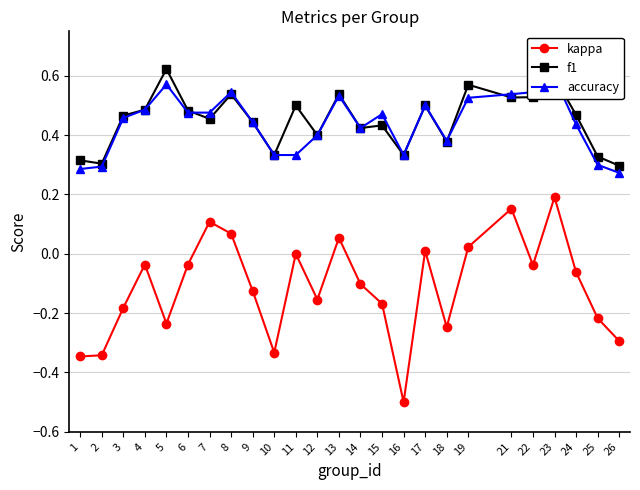

What is the approximate value of f1 at 10?

0.3